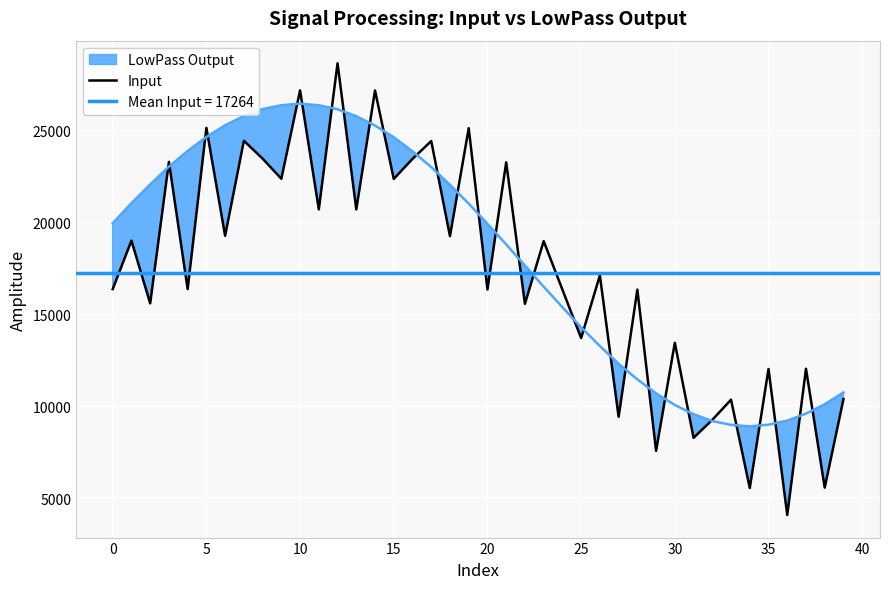

What is the smallest value displayed?

4095